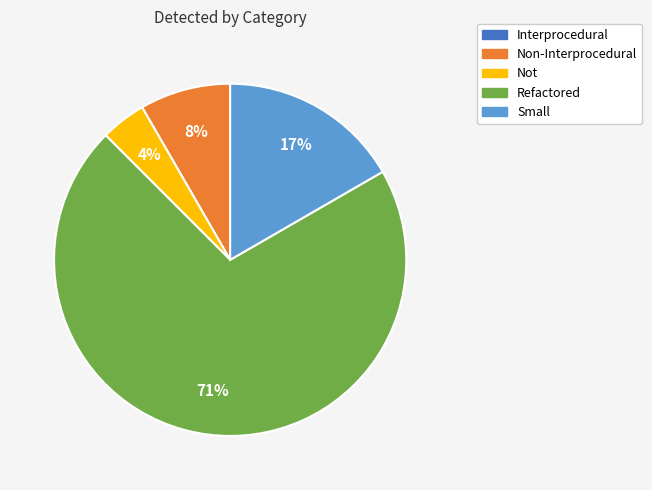

What is the largest slice in the pie chart?

Refactored